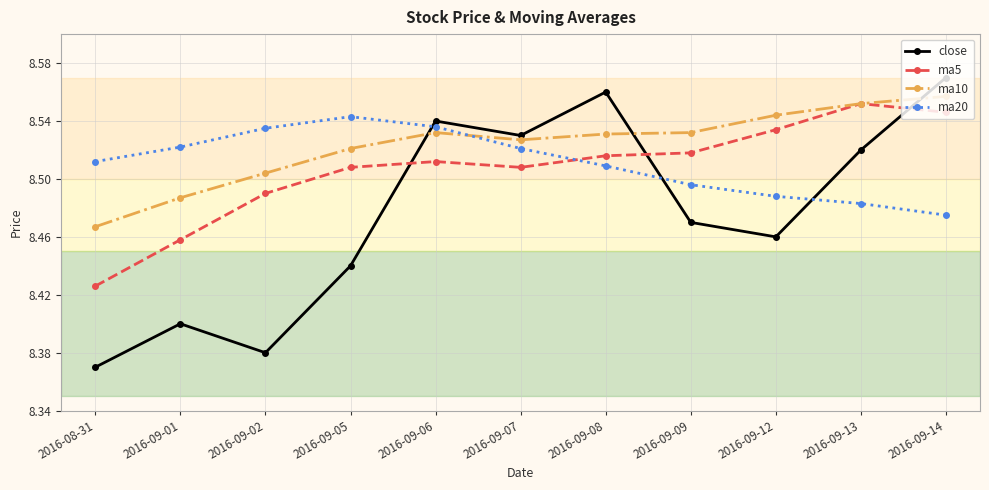

Which category has the highest value across all series?

2016-09-14